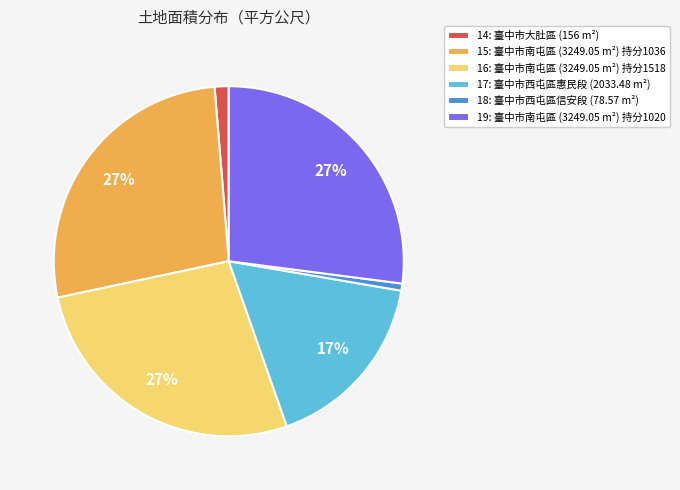

Is there a majority slice in this chart?

No